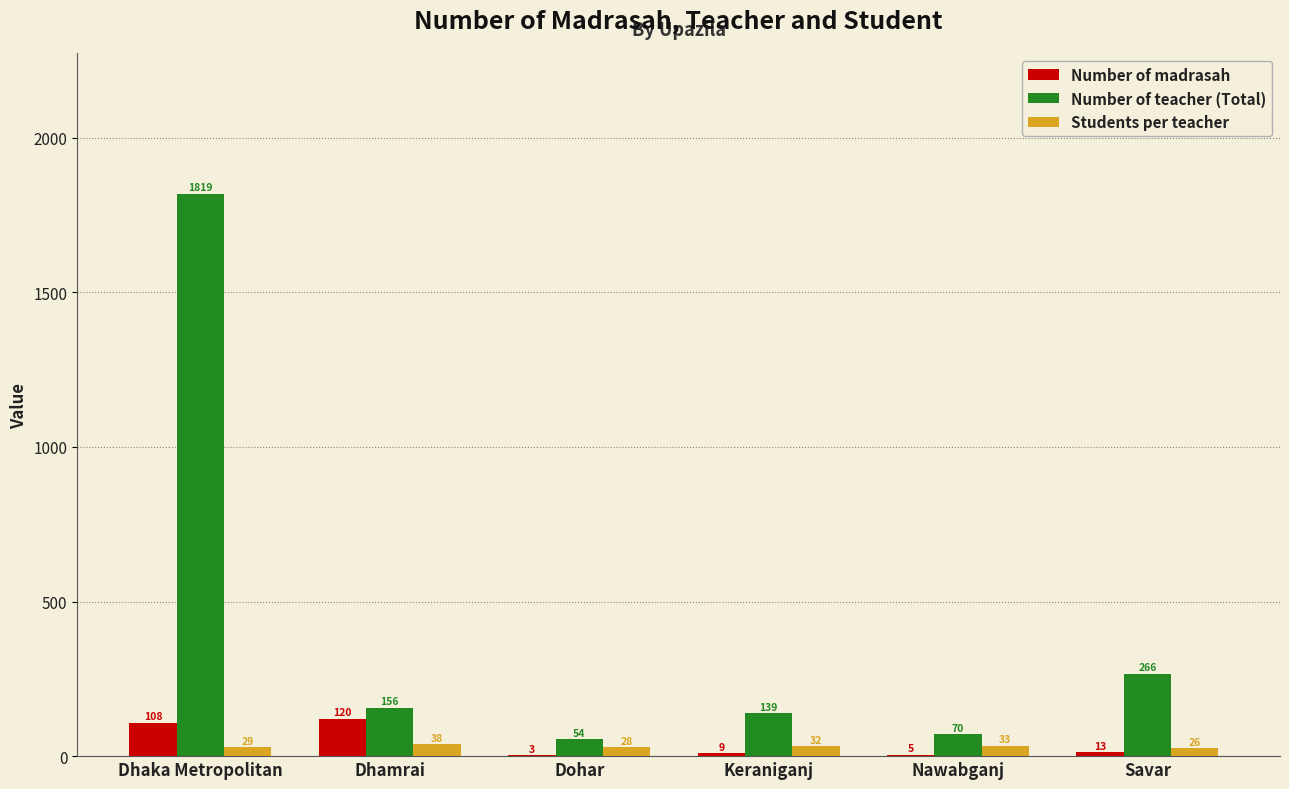

How many groups of bars are there?

6